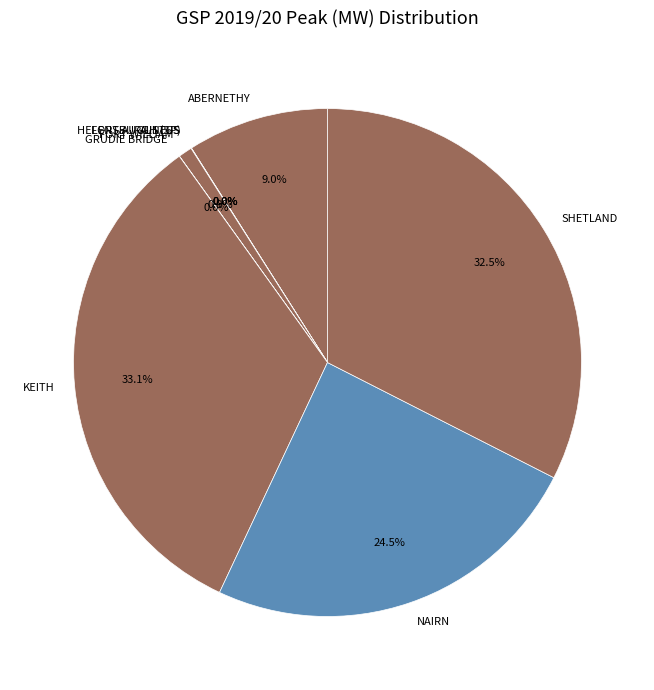

To the nearest percent, what is the average slice percentage?

6%